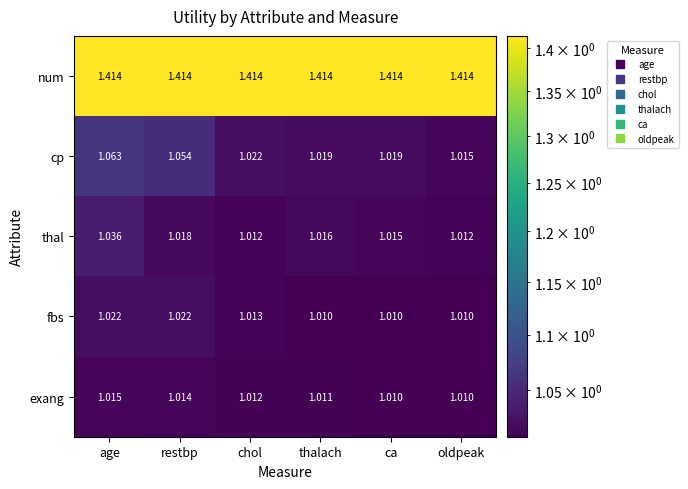

Which series has the widest spread of values?

cp